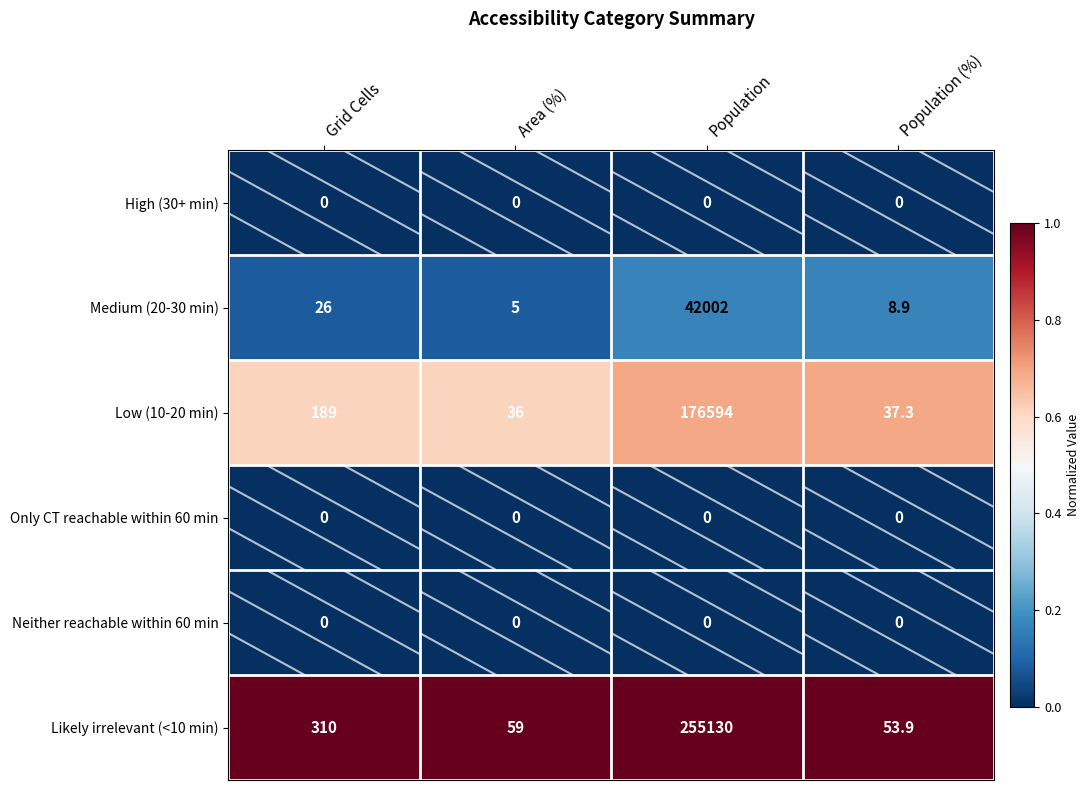

At how many categories does at least one series exceed 0?

4